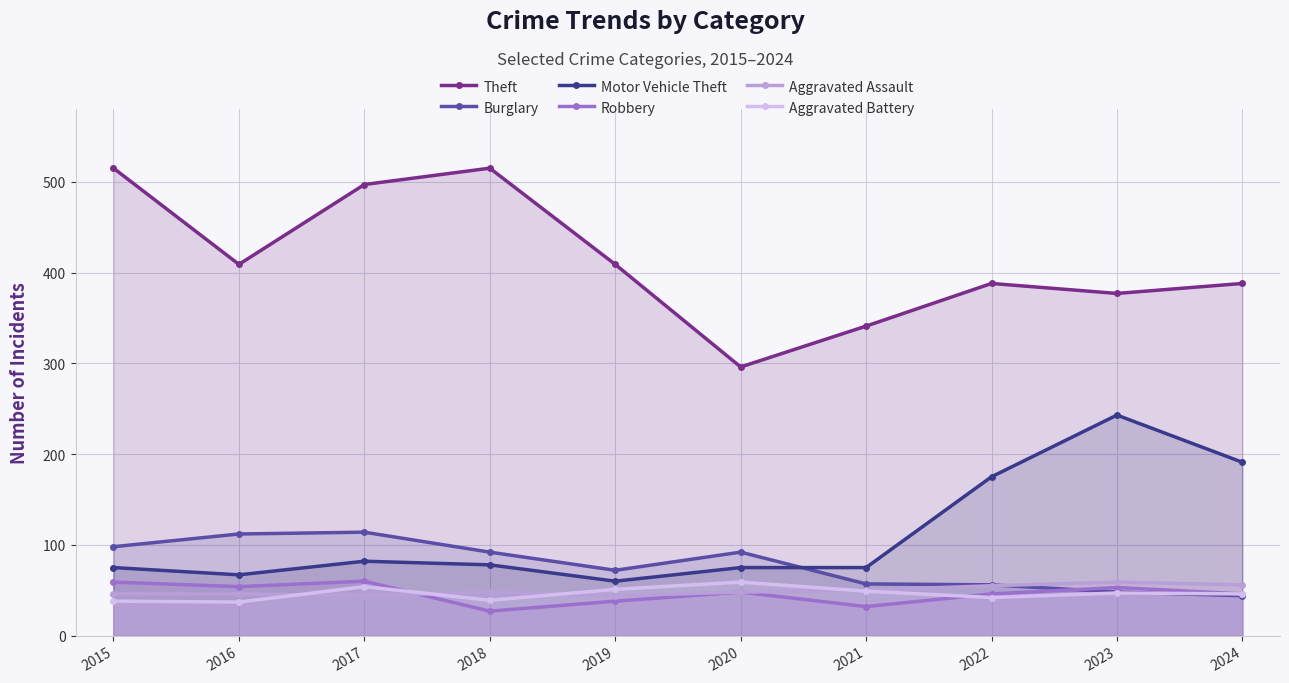

Where does the Aggravated Assault series first go above 48?

2021